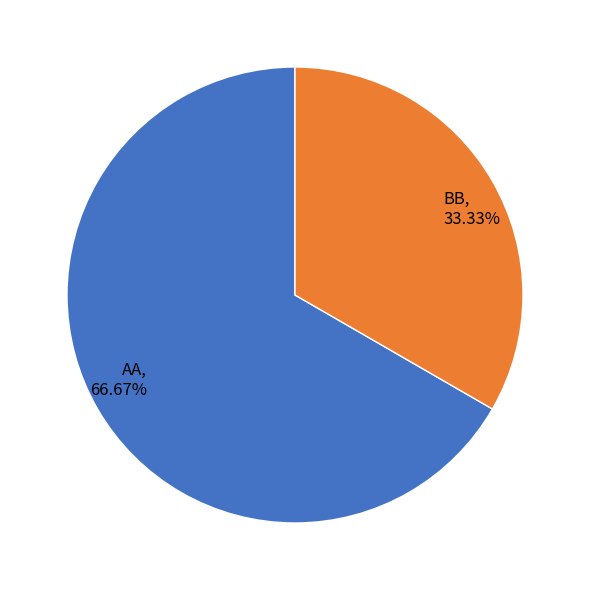

Is there any slice that represents more than half of the pie?

Yes